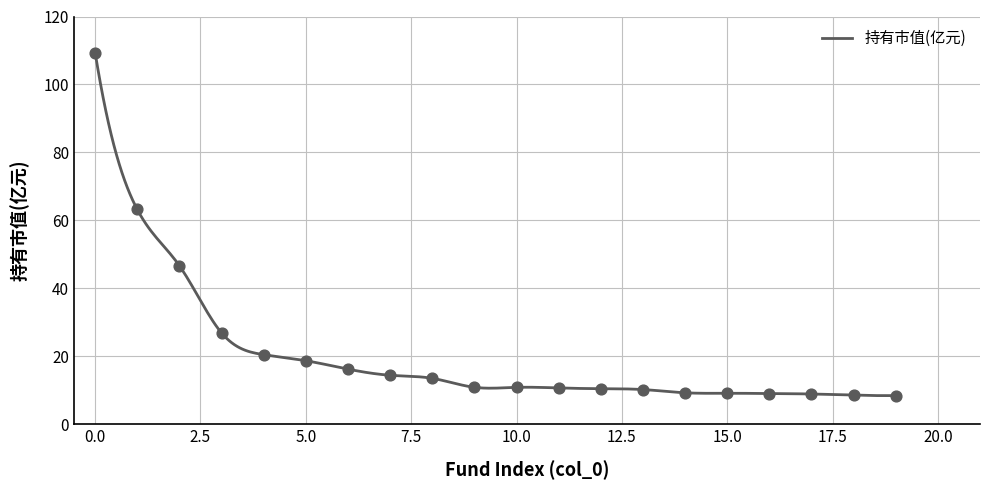

What is the ratio of the value at 6 to the value at 16?

1.8